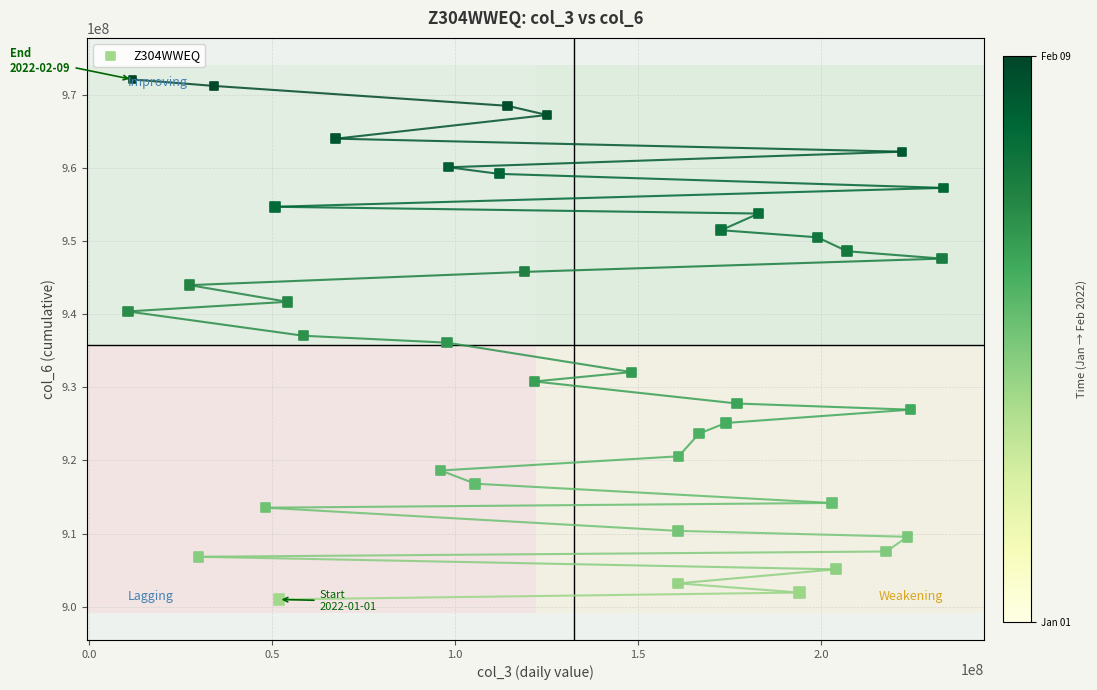

What is the range of X values (max minus min)?

222960744